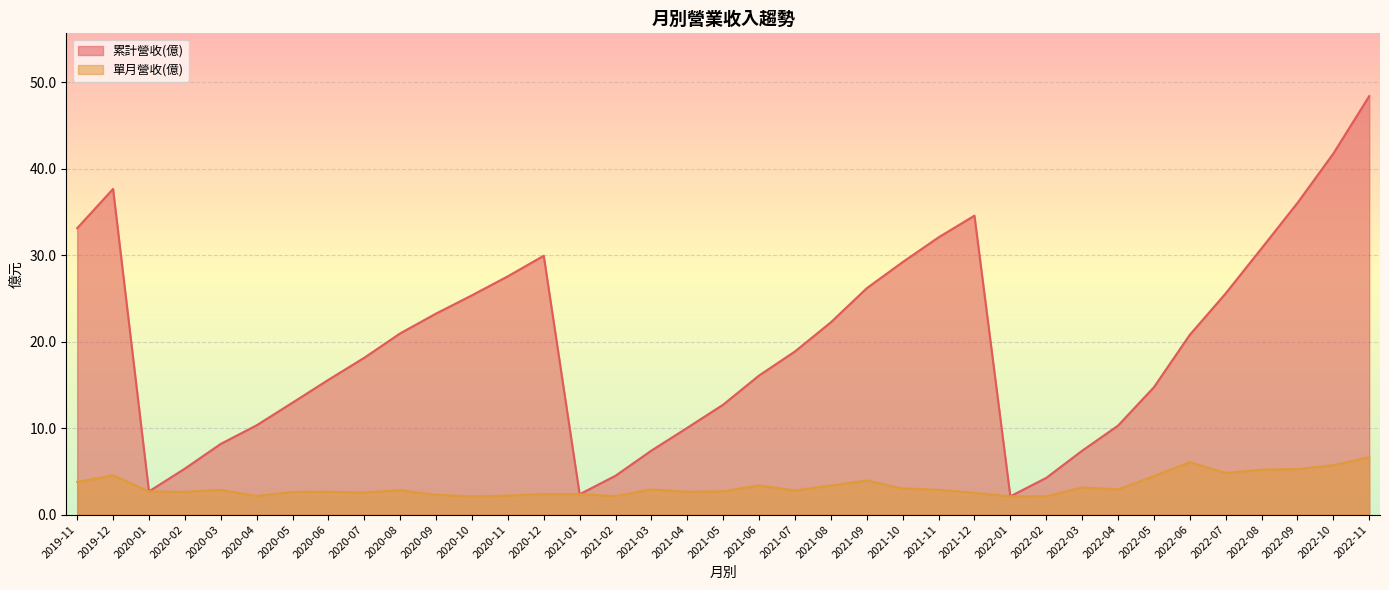

Rank the series by their average value, from lowest to highest.

單月營收(億), 累計營收(億)